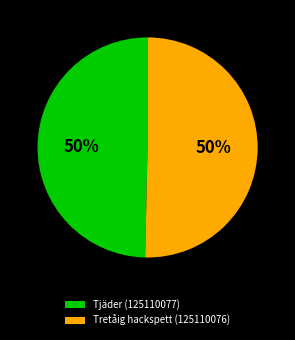

How many slices are in this pie chart?

2